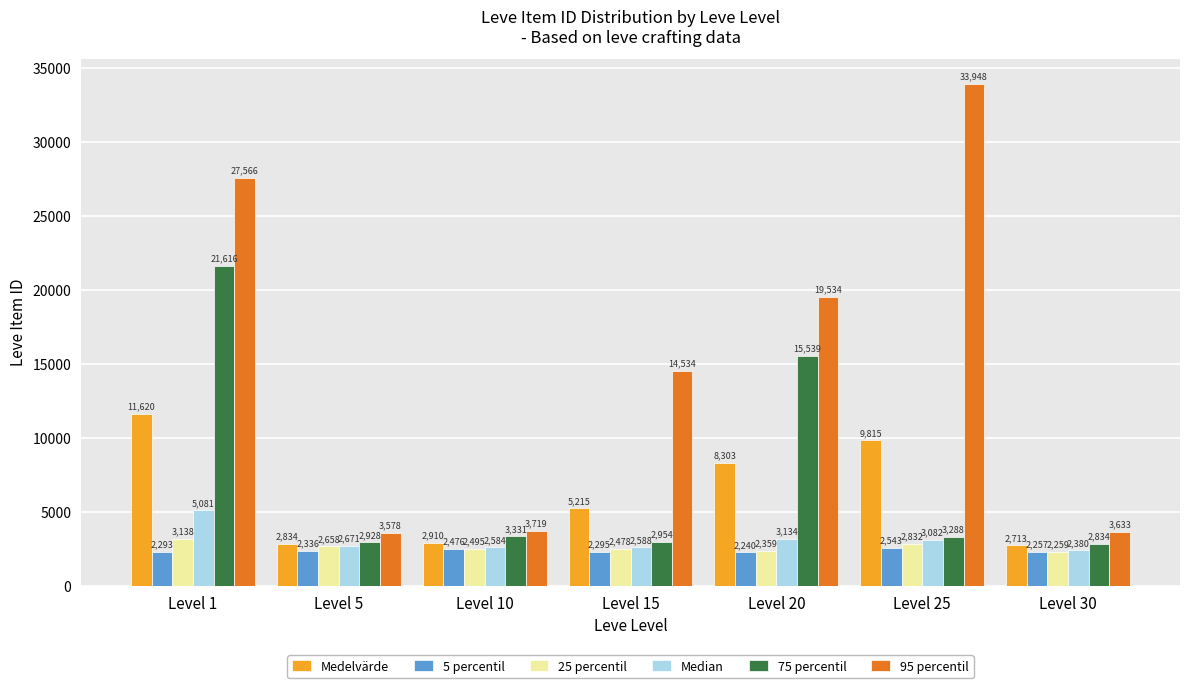

List the series in order of their peak value, lowest first.

5 percentil, 25 percentil, Median, Medelvärde, 75 percentil, 95 percentil